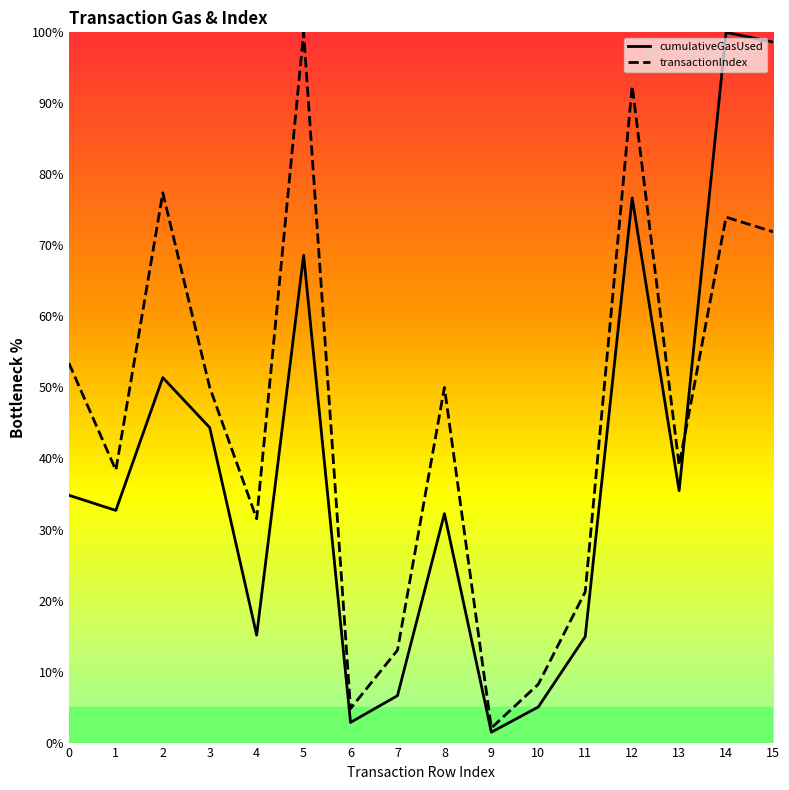

True or false: transactionIndex has more than 2 interior local peaks.

True